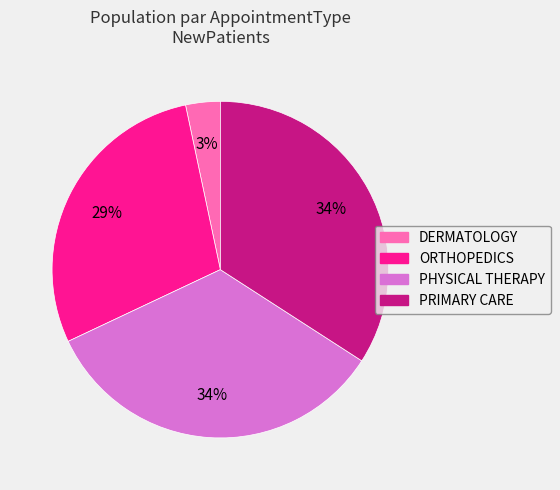

To the nearest percent, what is the average slice percentage?

25%